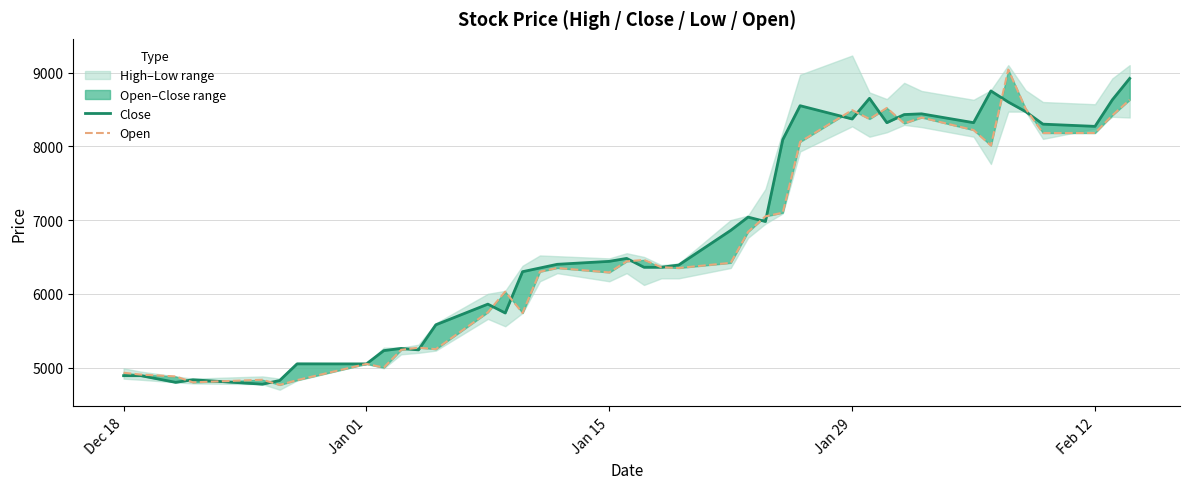

Count the number of categories in the chart.

40